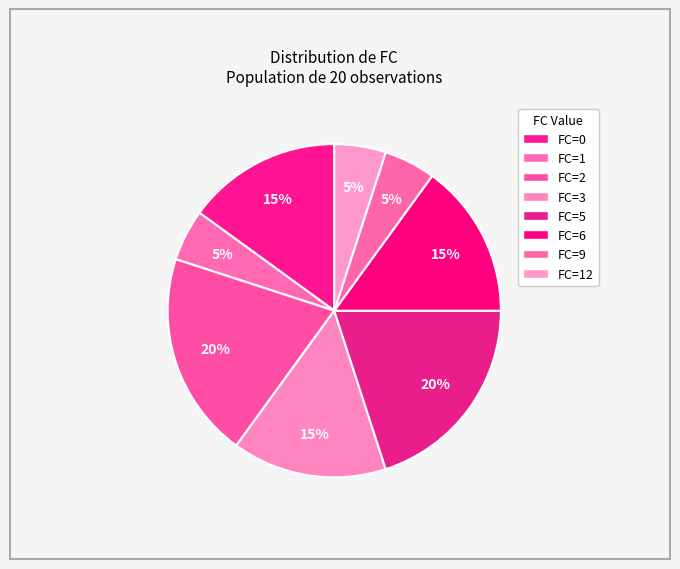

What is the smallest slice in the pie chart?

2